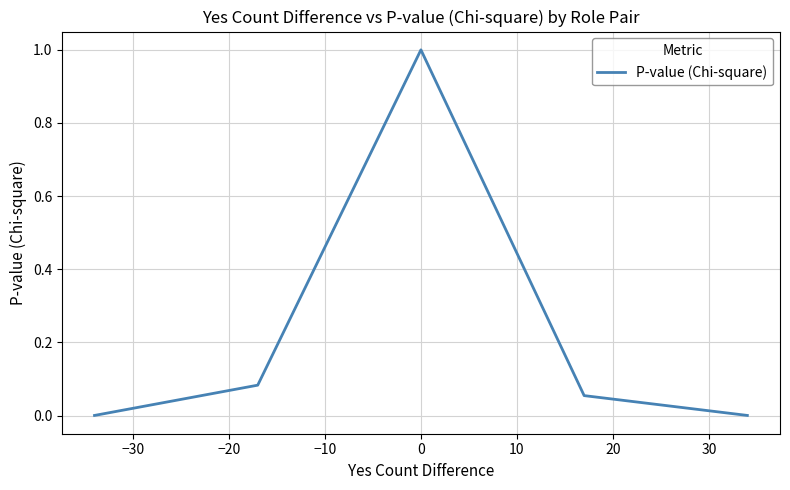

Is this an area chart (filled region under the line)?

No